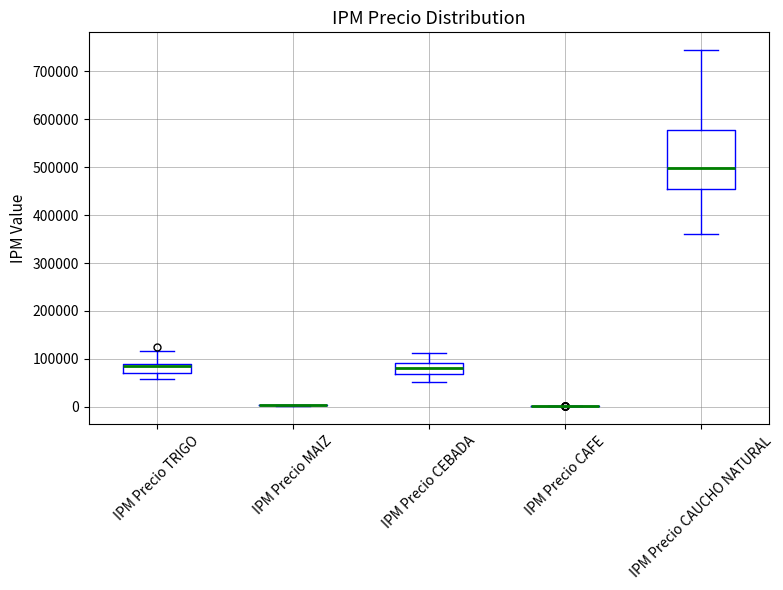

Reading left to right, transcribe this box plot: for each box, give where its median line is, the range the box spans, and where its two whiskers end, as read against the y-axis. The values are not printed on the chart, so give them approximately, as read against the axis.

IPM Precio TRIGO: median 80000, box 70000 to 90000, whiskers 60000 to 120000
IPM Precio MAIZ: box collapsed to a line at 0, whiskers 0 to 0
IPM Precio CEBADA: median 80000, box 70000 to 90000, whiskers 50000 to 110000
IPM Precio CAFE: box collapsed to a line at 0, whiskers 0 to 0
IPM Precio CAUCHO NATURAL: median 500000, box 450000 to 580000, whiskers 360000 to 740000